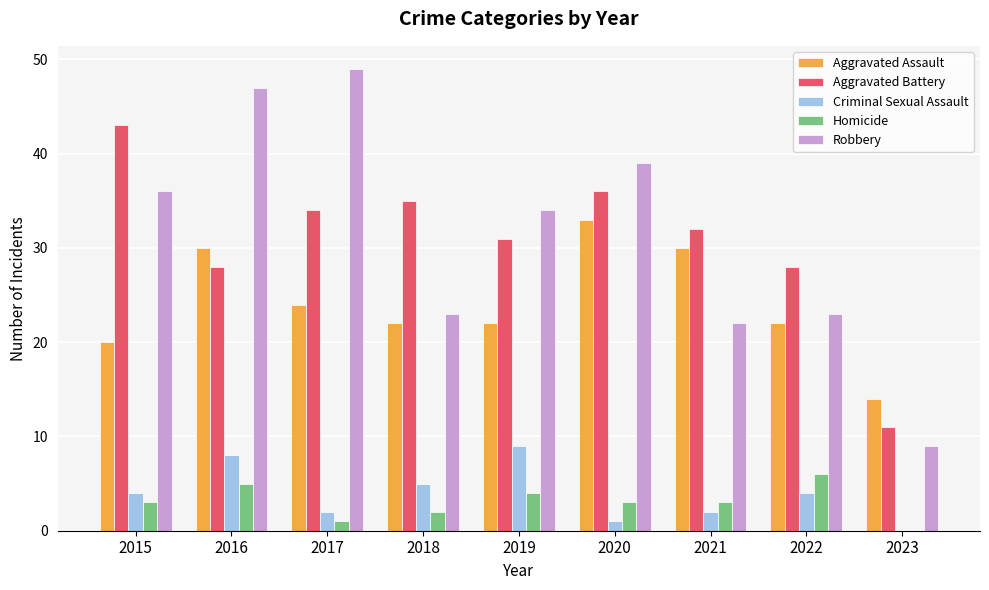

Is it true that Robbery equals 49 at 2017?

True